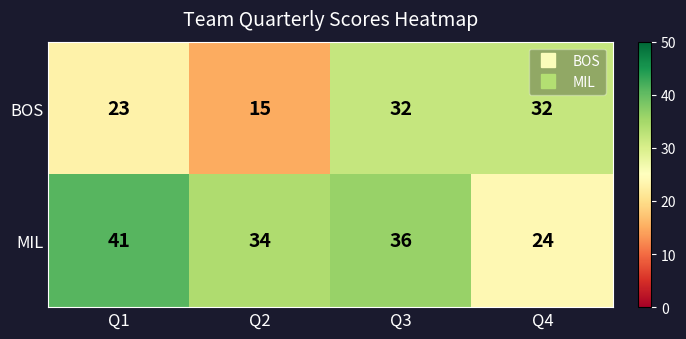

The MIL series shows 14 at Q3. True or false?

False